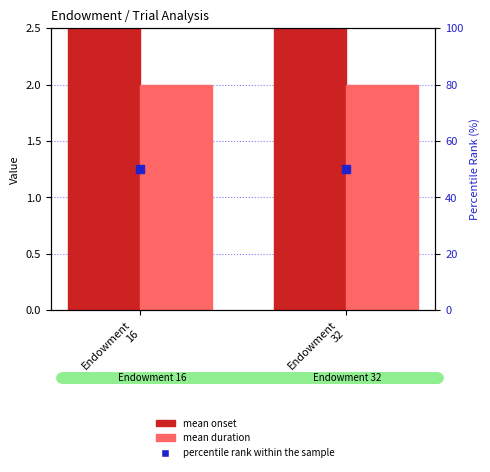

What are all the series names shown in the legend?

mean onset, mean duration, percentile rank within the sample